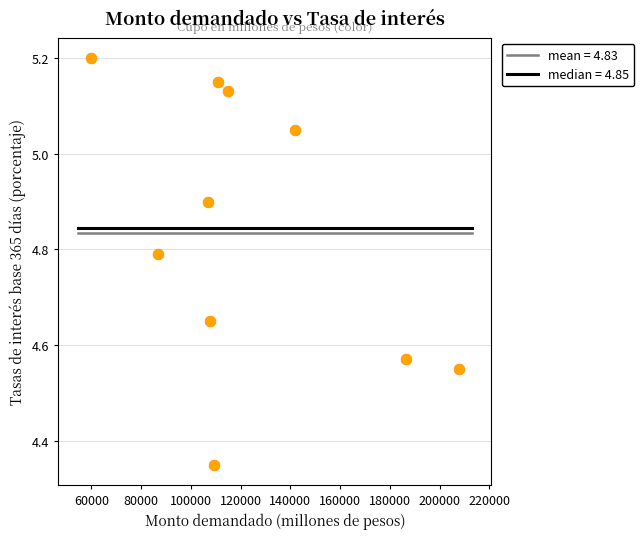

What is the range of X values (max minus min)?

148140.0